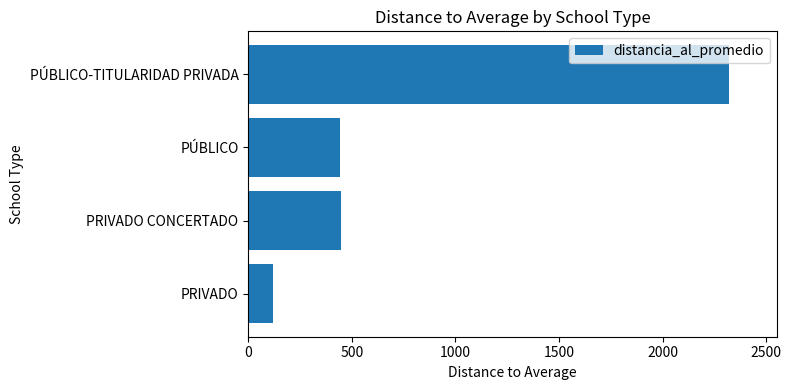

How many data points are less than 448?

2